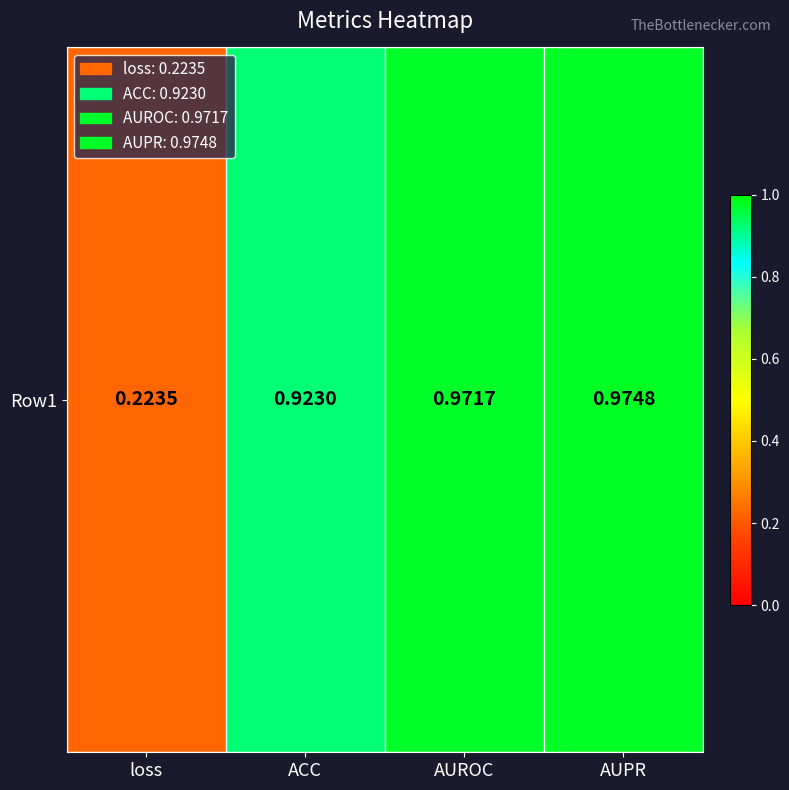

The chart shows a value of 1.0 at AUROC. True or false?

True